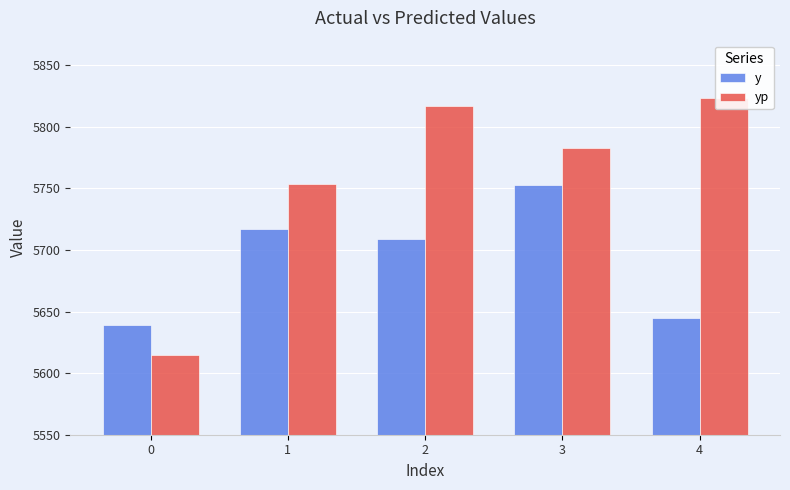

Which series has the largest total across all categories?

yp